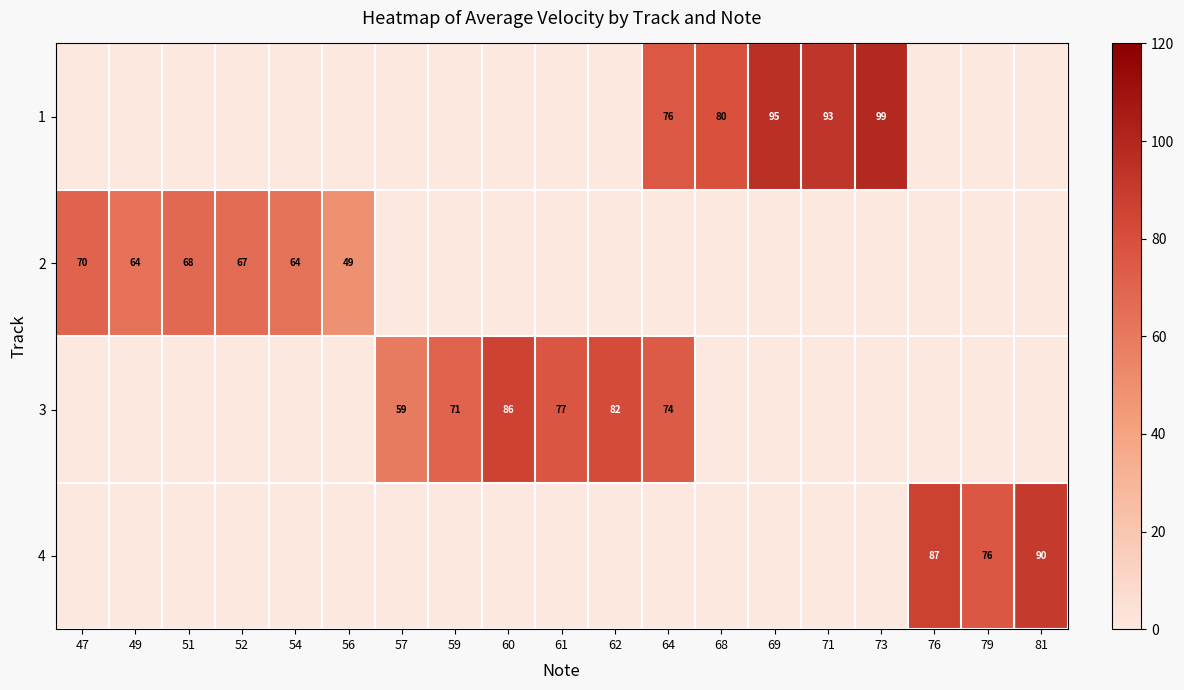

At which category is the sum across all series the highest?

64